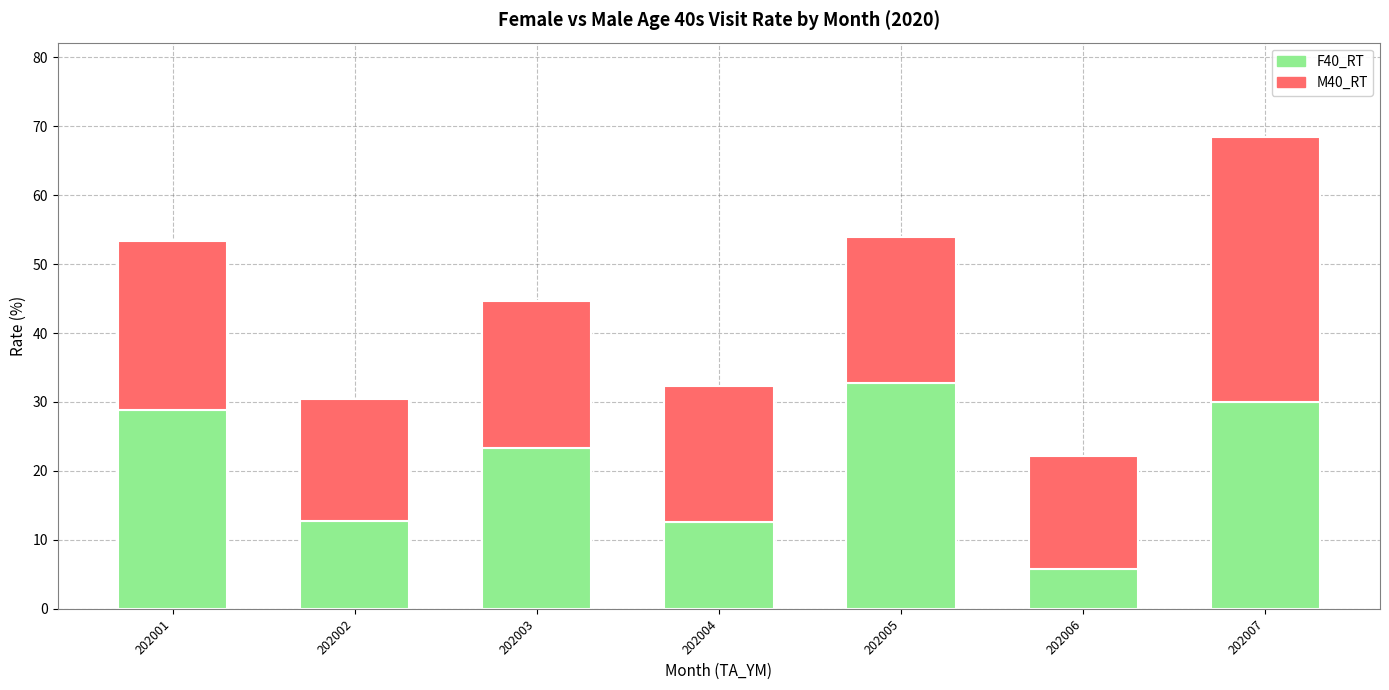

What is the total value across all series at 202007?

68.4